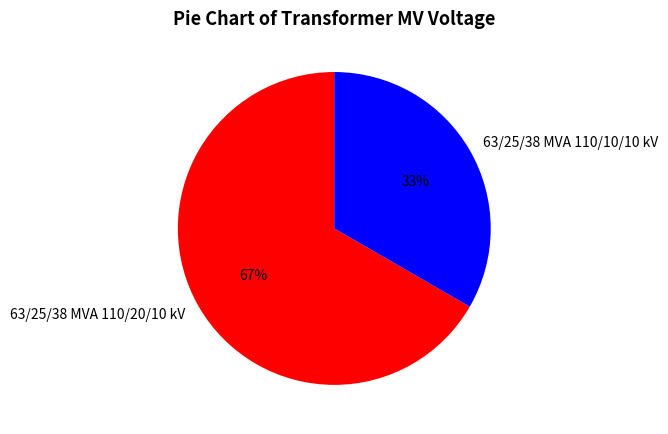

The 63/25/38 MVA 110/10/10 kV slice represents 33% of the pie. True or false?

True